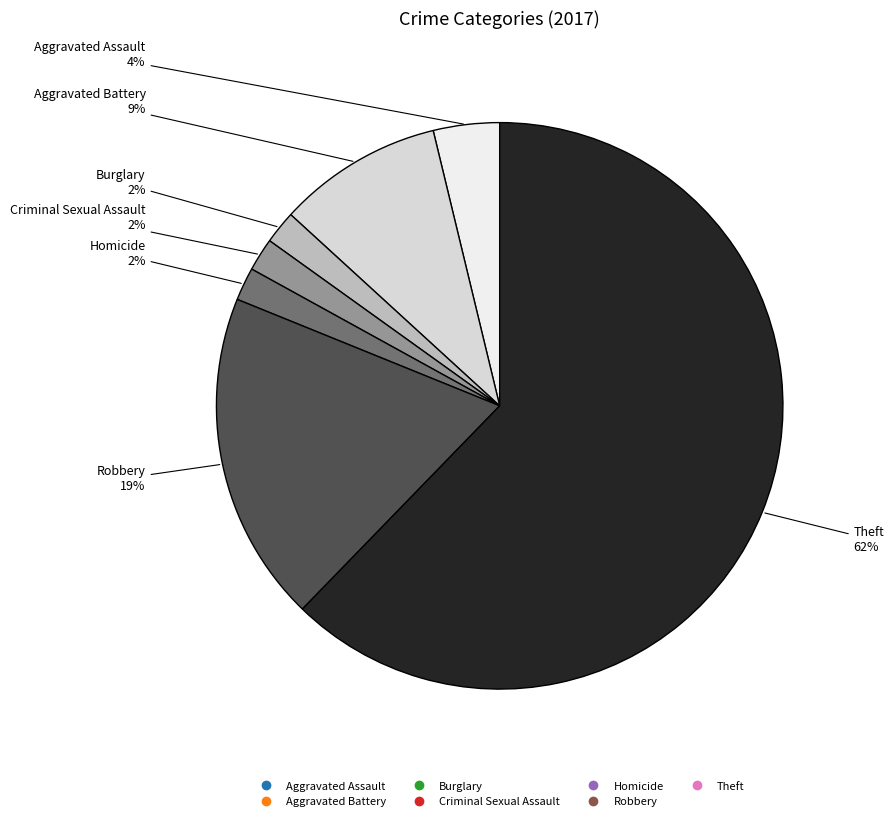

Combined, do Robbery and Aggravated Battery account for over 50%?

No